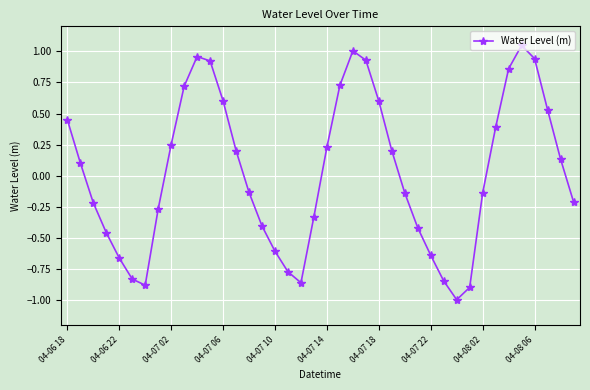

What is the smallest value displayed?

-1.0